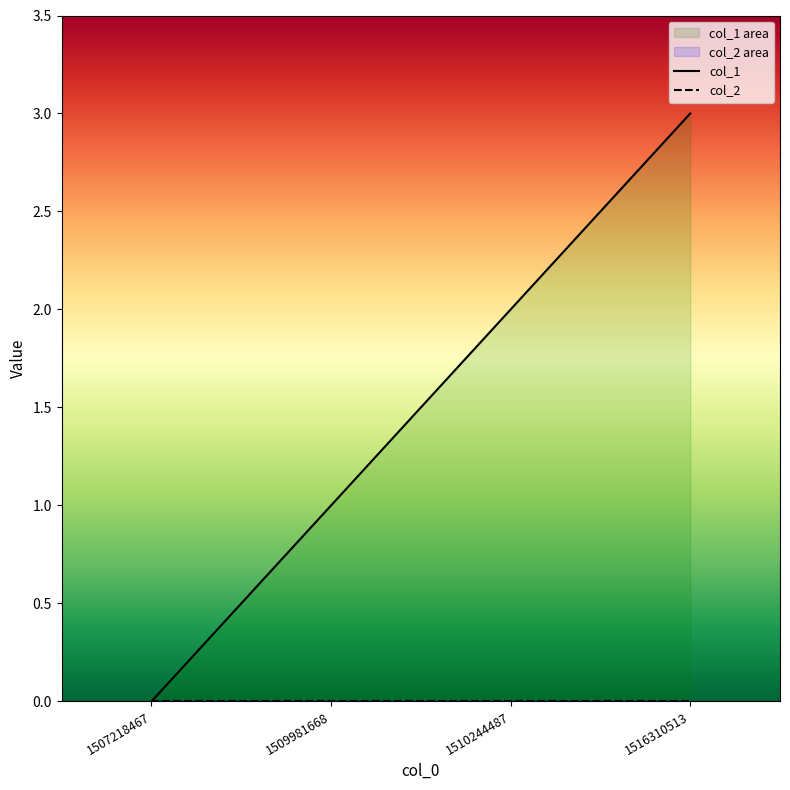

How many lines are shown in the chart?

1